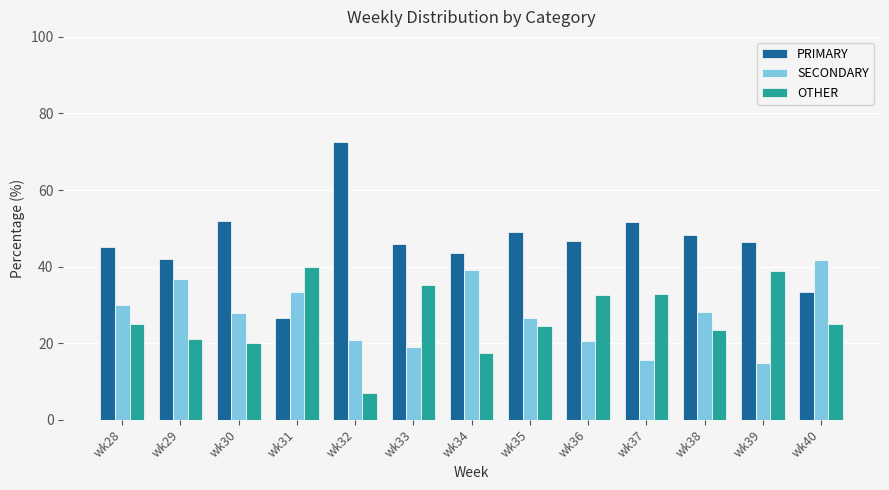

At which label does SECONDARY first exceed 28?

wk28